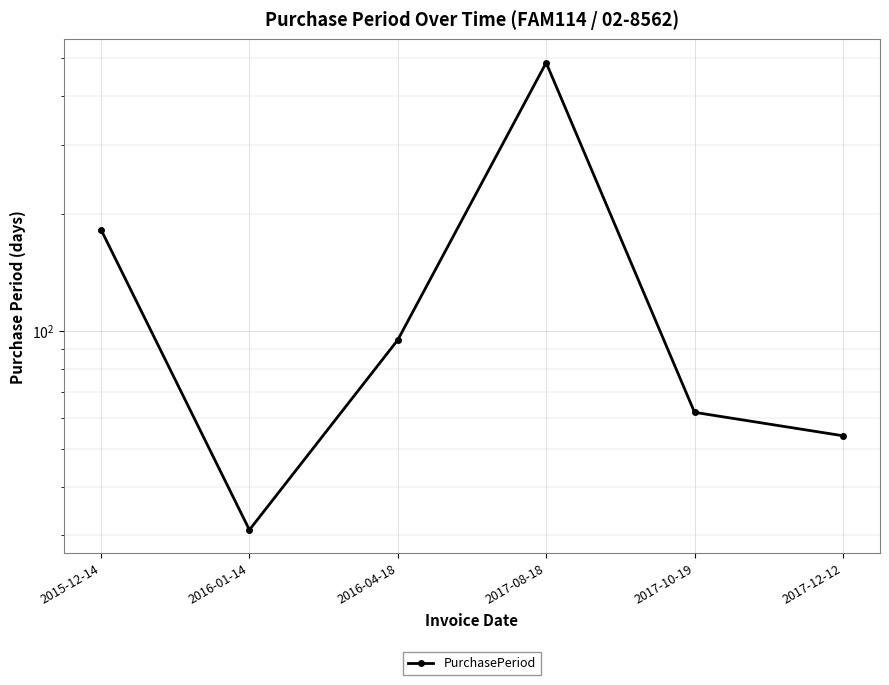

How many values are below 95?

3